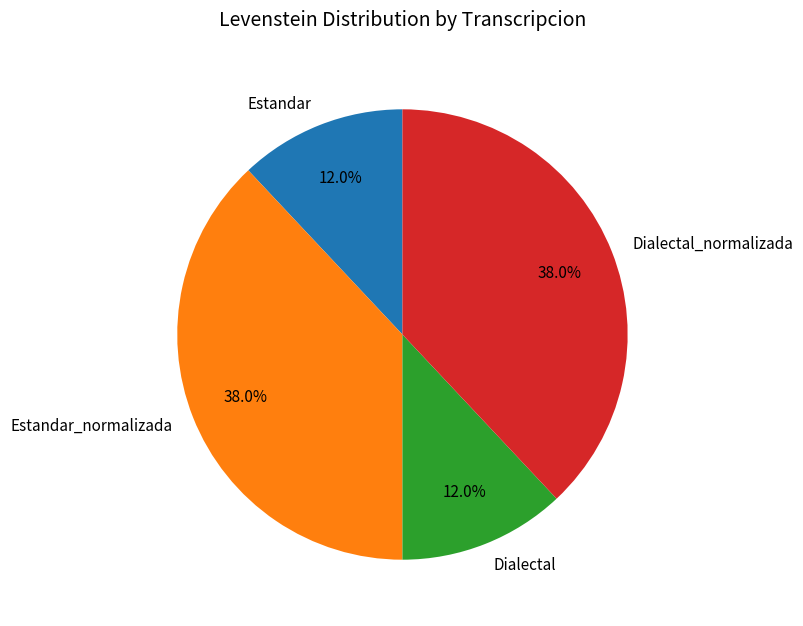

What is the ratio of the value at Estandar_normalizada to the value at Dialectal_normalizada?

1.0